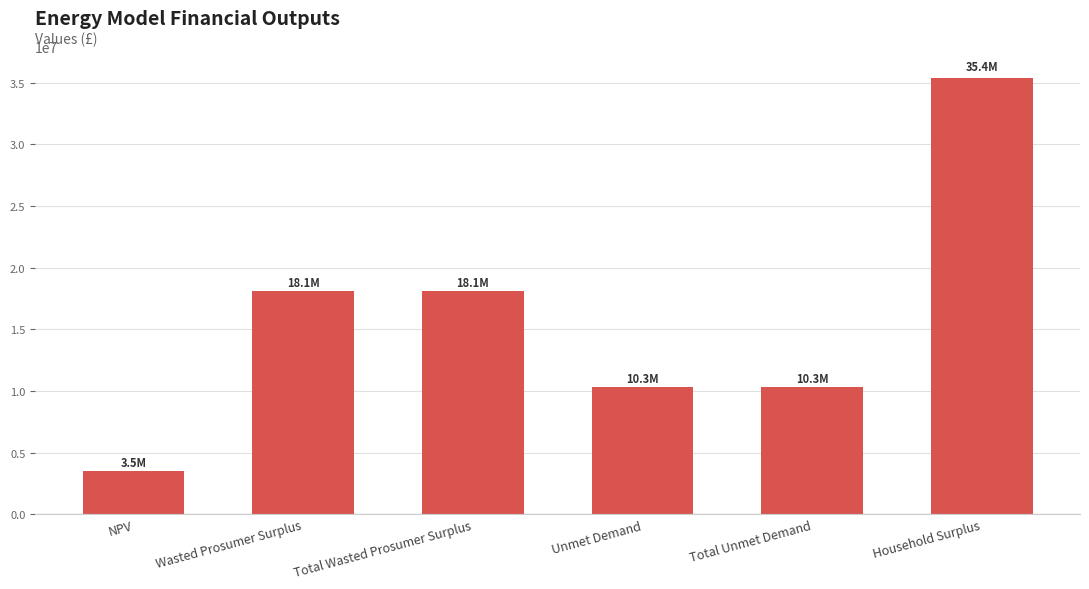

True or false: the data shows 17006483.2 at Unmet Demand.

False